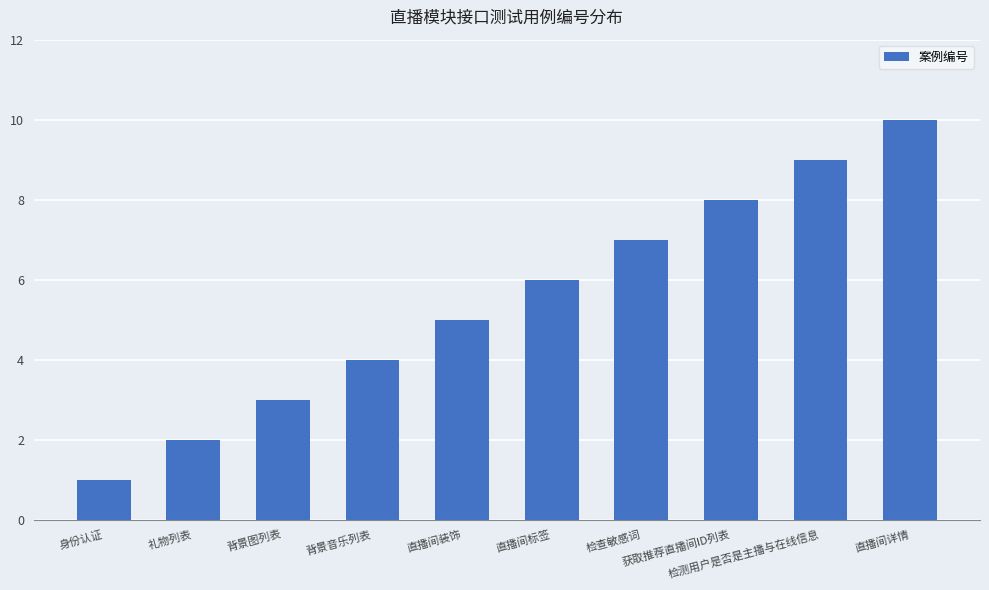

Reading left to right, list all the values displayed in this chart.

身份认证=1	礼物列表=2	背景图列表=3	背景音乐列表=4	直播间装饰=5	直播间标签=6	检查敏感词=7	获取推荐直播间ID列表=8	检测用户是否是主播与在线信息=9	直播间详情=10